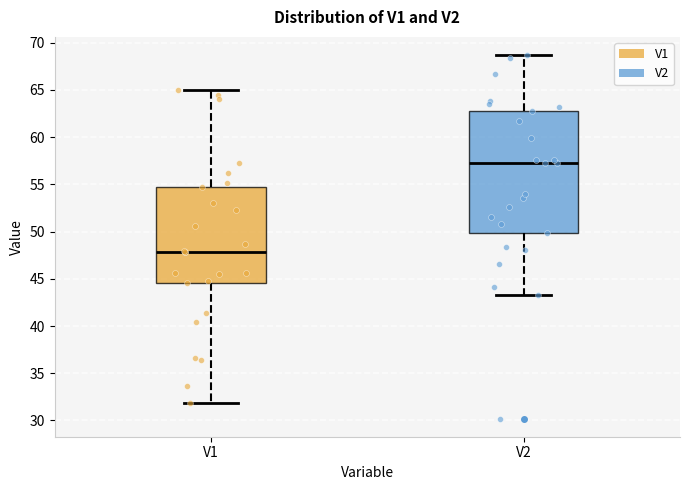

Where does the median line of the box for V2 sit on the y-axis? The values are not printed on the chart, so give them approximately, as read against the axis.

57.5